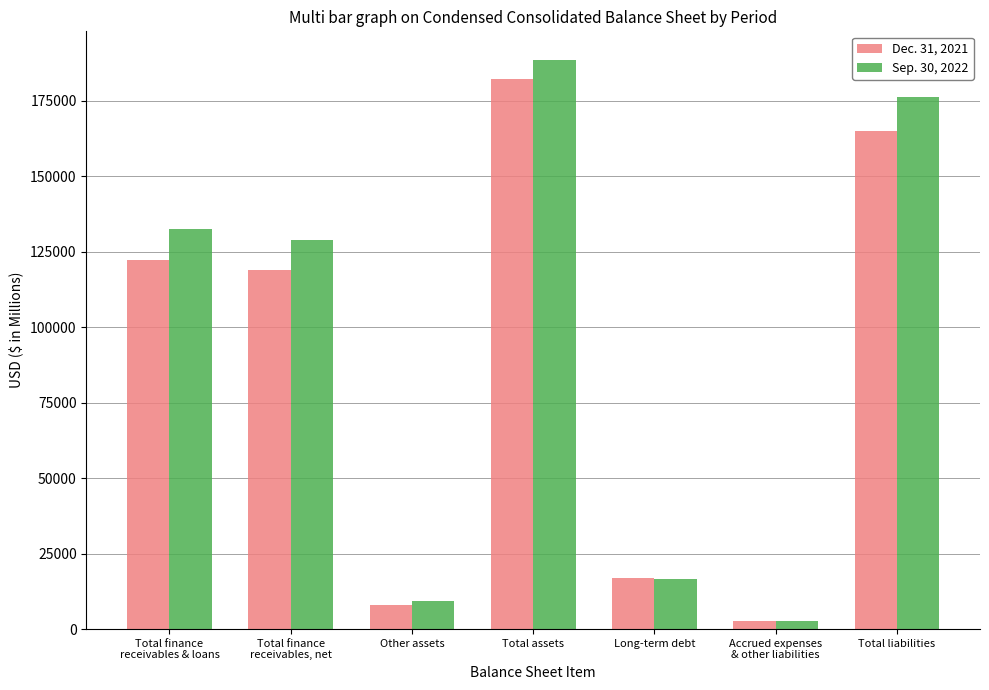

What is the label of the 4th bar from the left?

Total assets